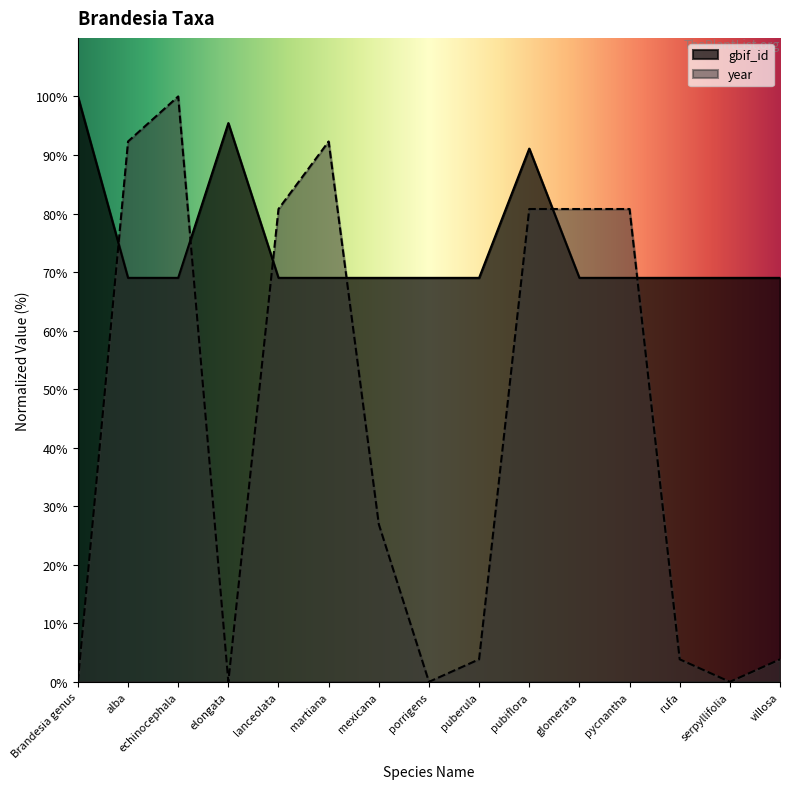

How many interior local valleys does the gbif_id series have?

2